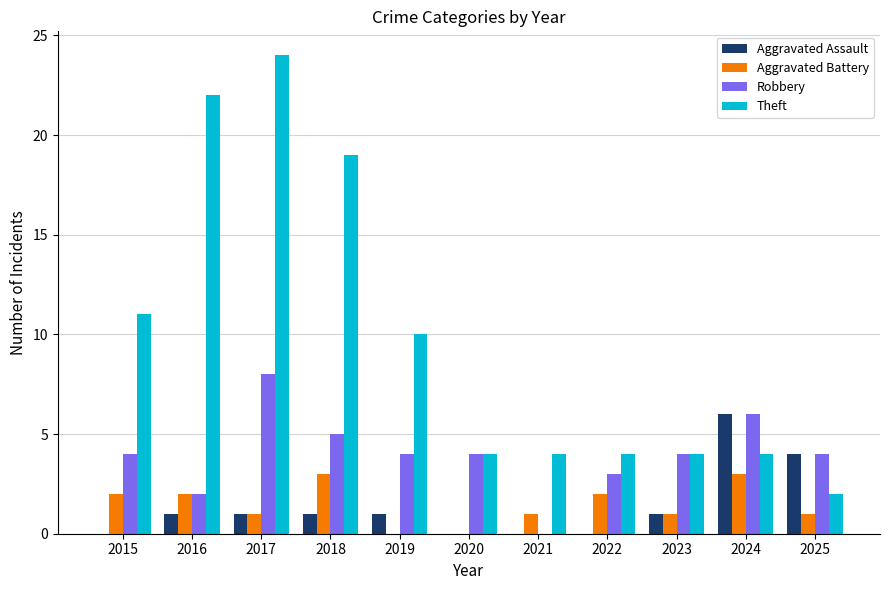

What is the difference between the Theft values at 2019 and 2018?

9